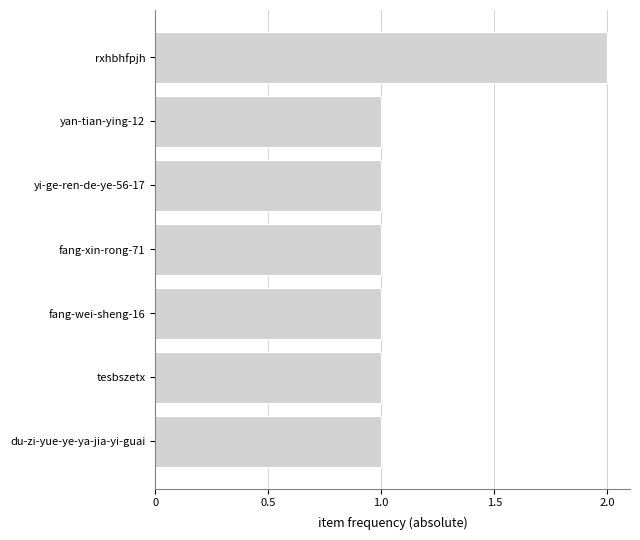

What is the sum of the values at rxhbhfpjh and yan-tian-ying-12?

3